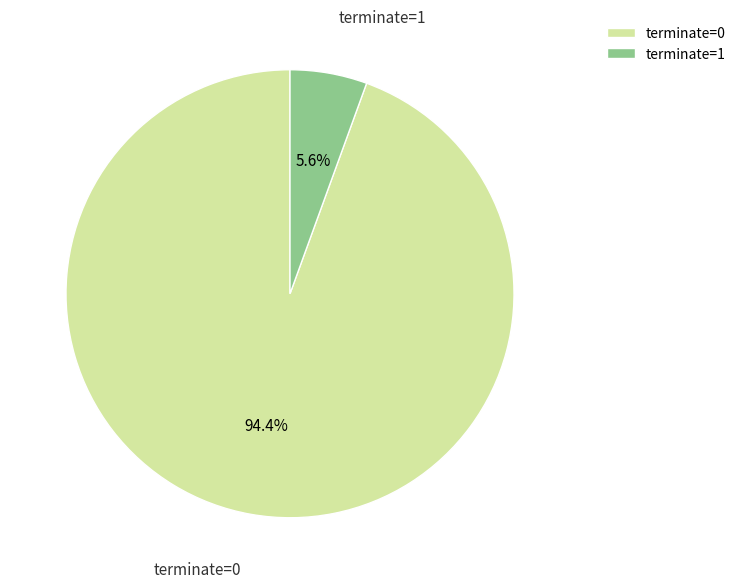

Between terminate=1 and terminate=0, which is larger?

terminate=0